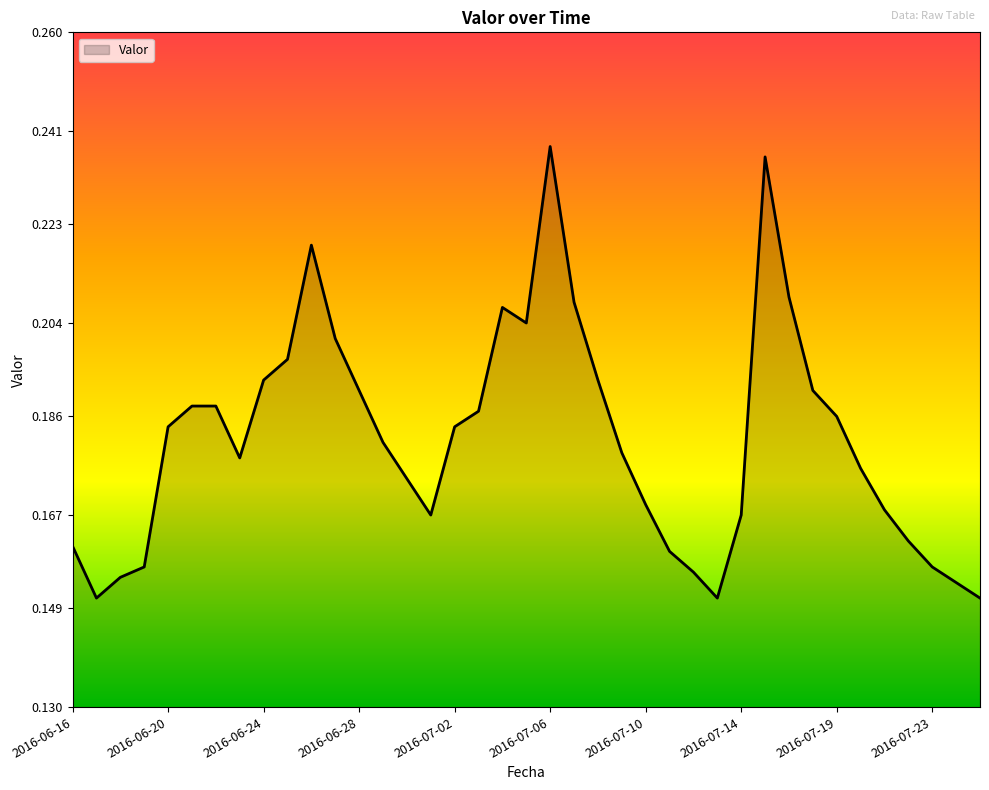

How many points are lower than both their immediate neighbors (excluding endpoints)?

5